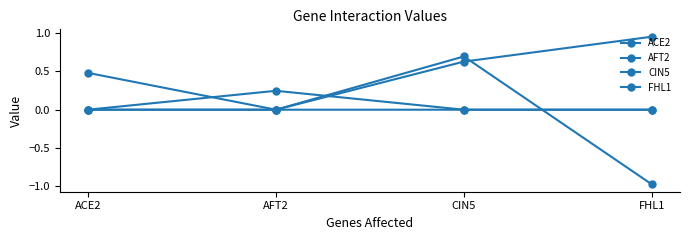

Which series has the largest range (max minus min)?

CIN5